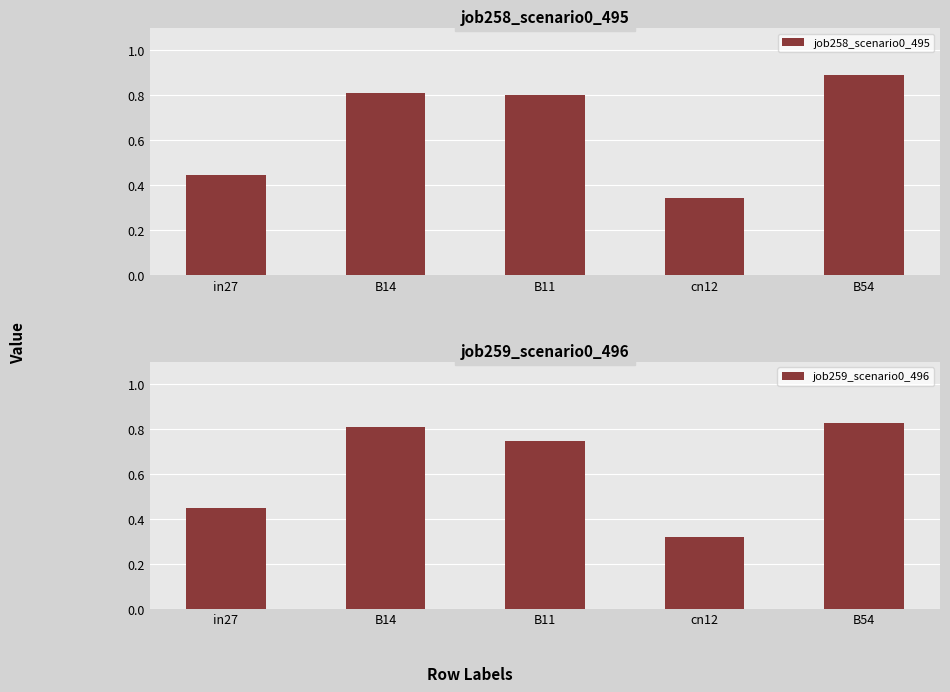

What are all the series names shown in the legend?

job258_scenario0_495, job259_scenario0_496